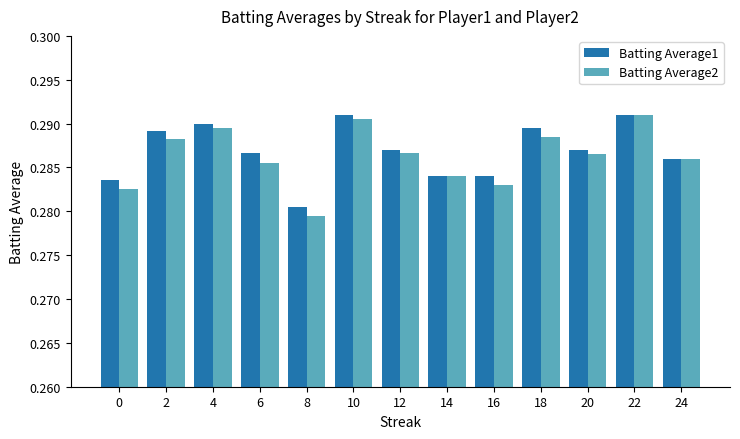

What are all the series names shown in the legend?

Batting Average1, Batting Average2